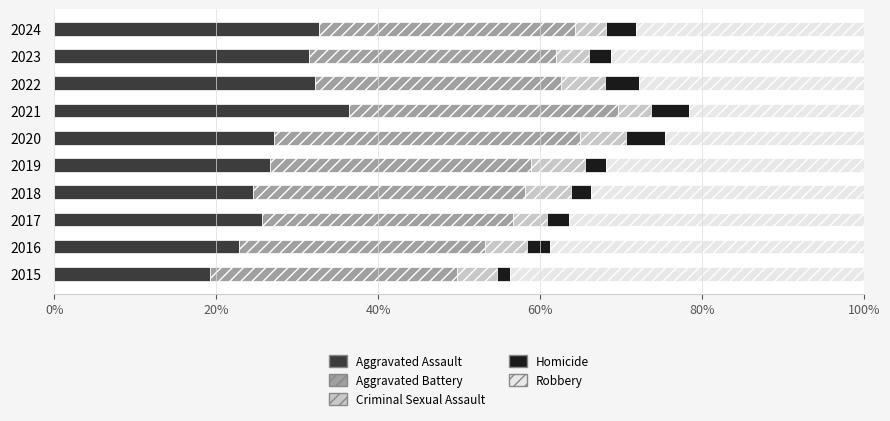

Which category has the highest value in the Aggravated Assault series?

2021